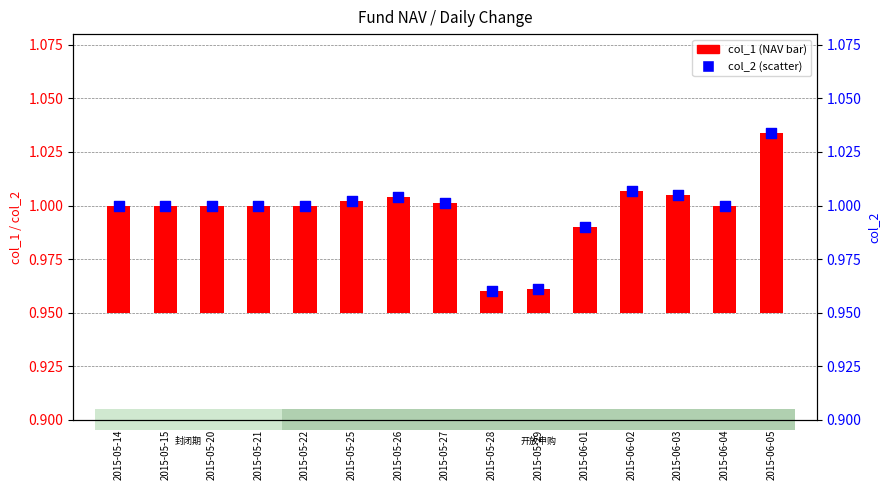

Which series contains the lowest Y value?

col_1 (NAV)